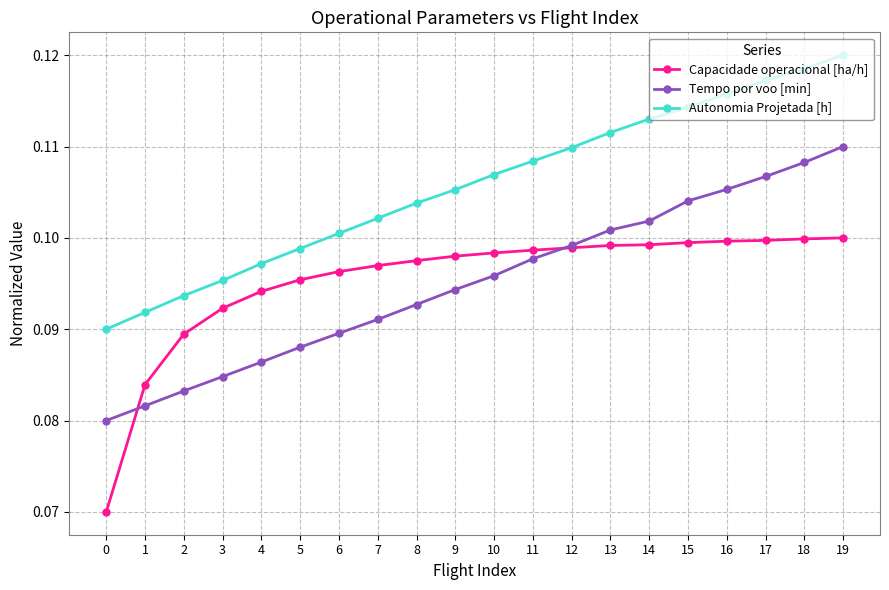

How many Capacidade operacional [ha/h] values are between 0 and 1?

20